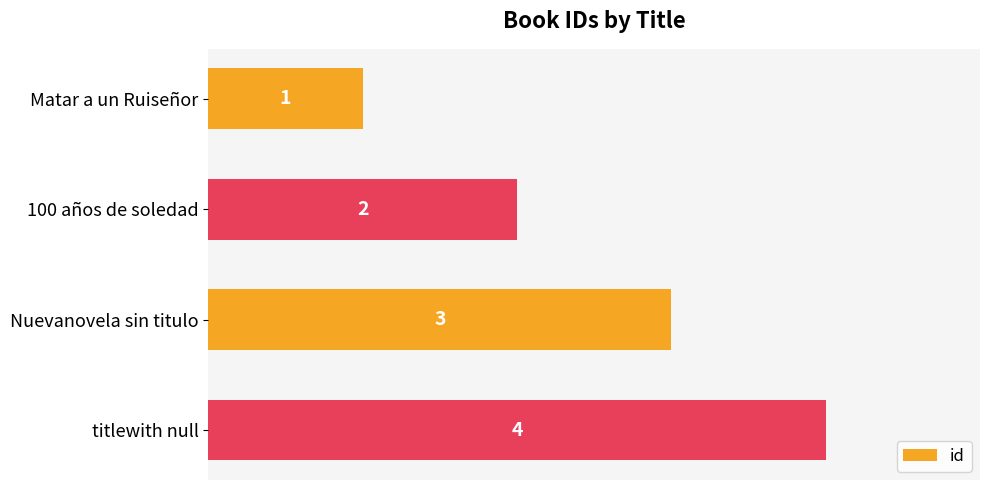

True or false: the data shows 1 at Nuevanovela sin titulo.

False